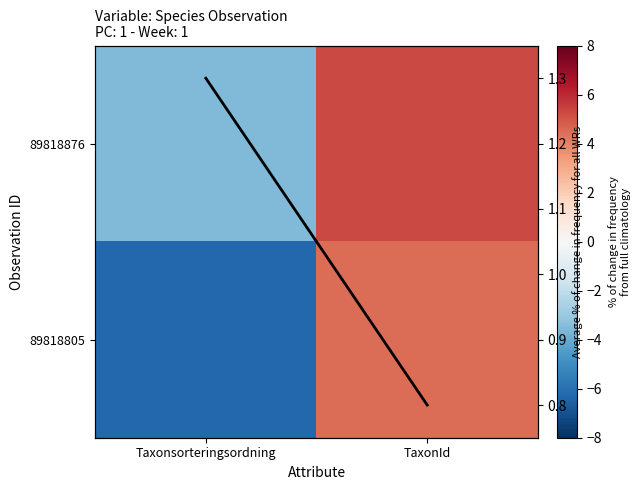

What is the difference between the maximum and minimum values in the 89818805 series?

10.8